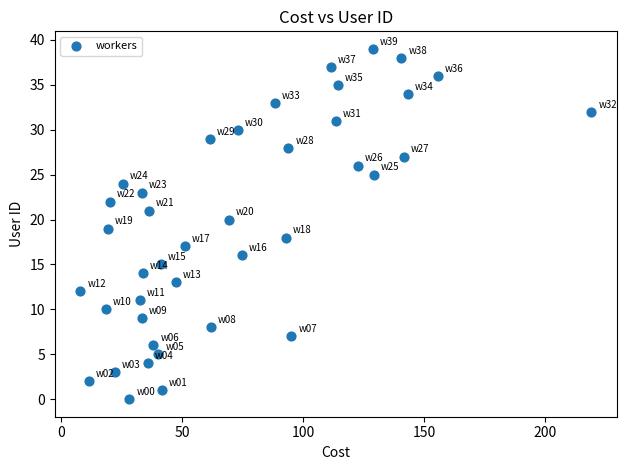

What is the range of Y values (max minus min)?

39